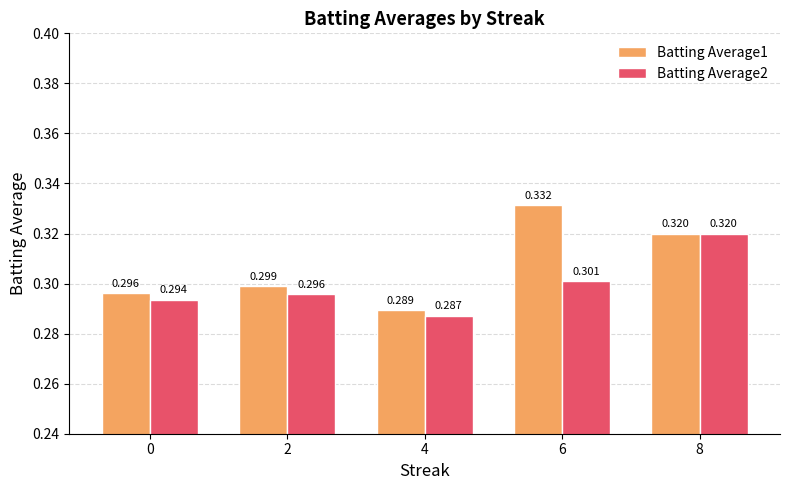

What are all the series names shown in the legend?

Batting Average1, Batting Average2